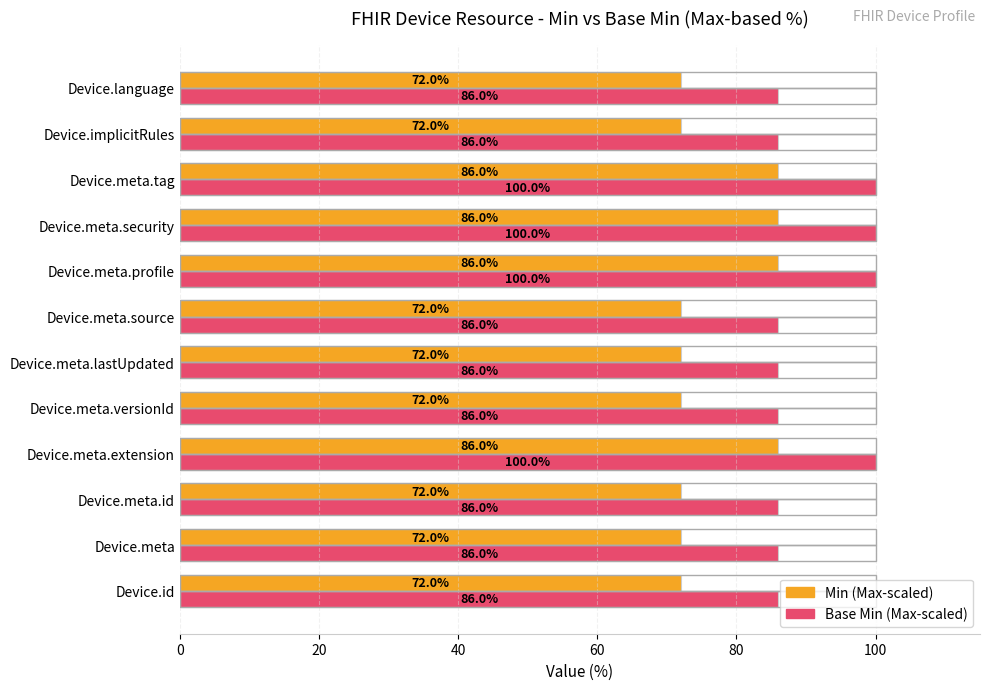

What is the spread (max minus min) of values at Device.meta.security?

14